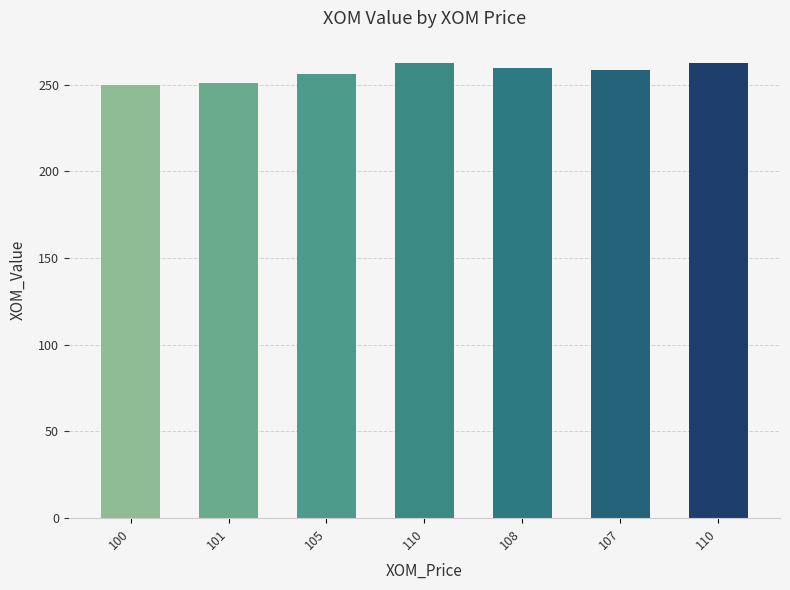

List the labels in order of value, smallest first.

100, 101, 105, 107, 108, 110, 110